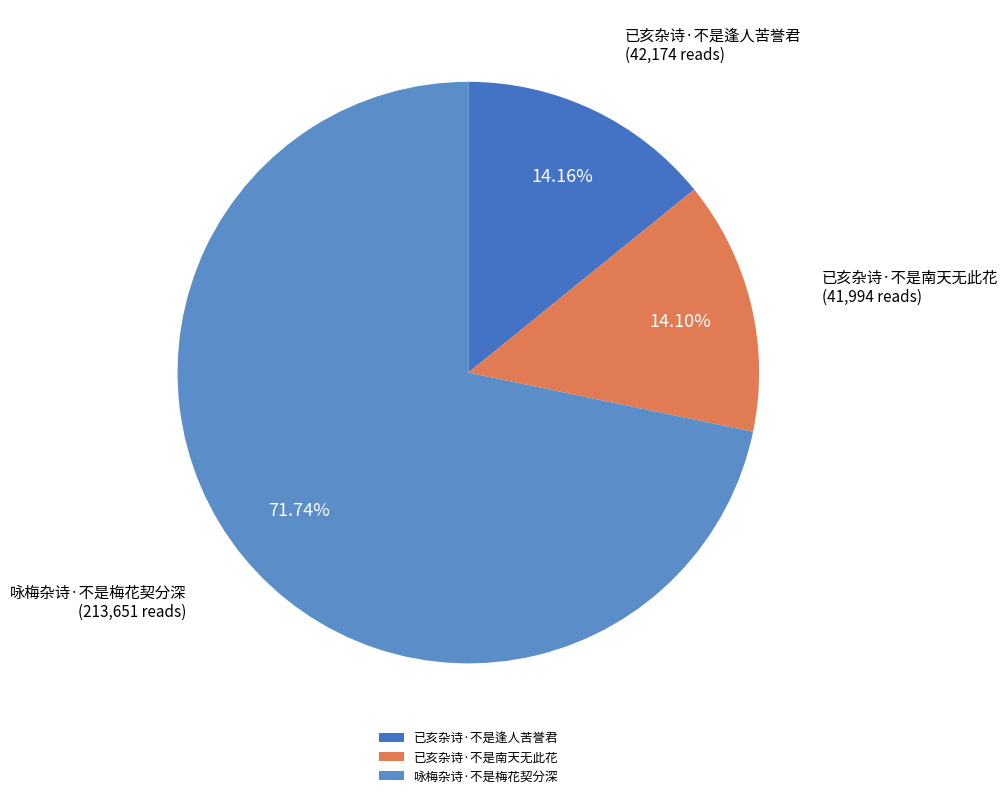

What portion of the pie excludes 咏梅杂诗·不是梅花契分深?

28.3%